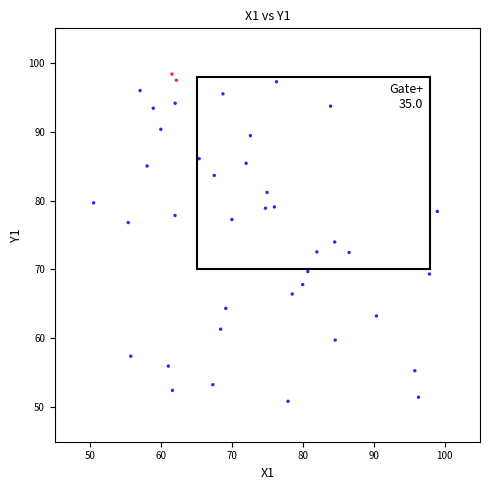

What is the range of X values (max minus min)?

48.5